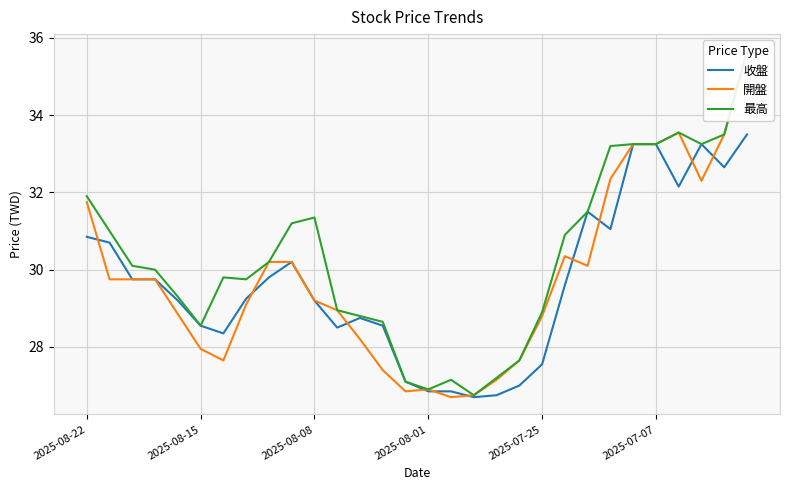

True or false: 開盤 has a value of 32.4 at 23.

True